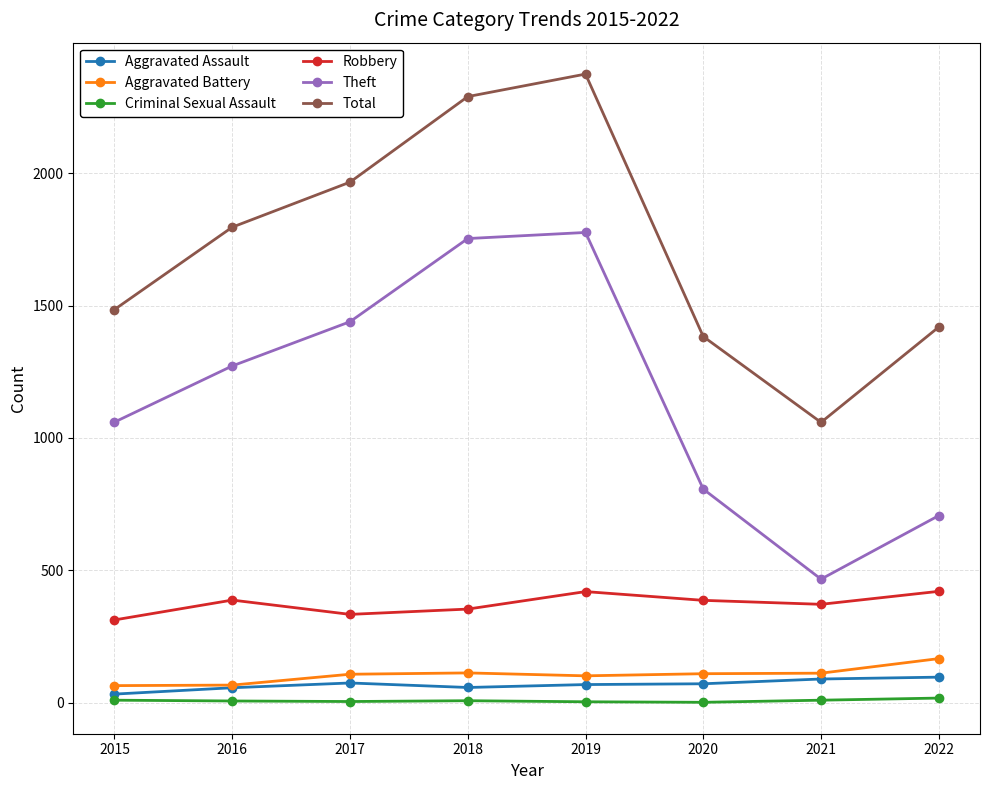

Count the number of data series in this chart.

6